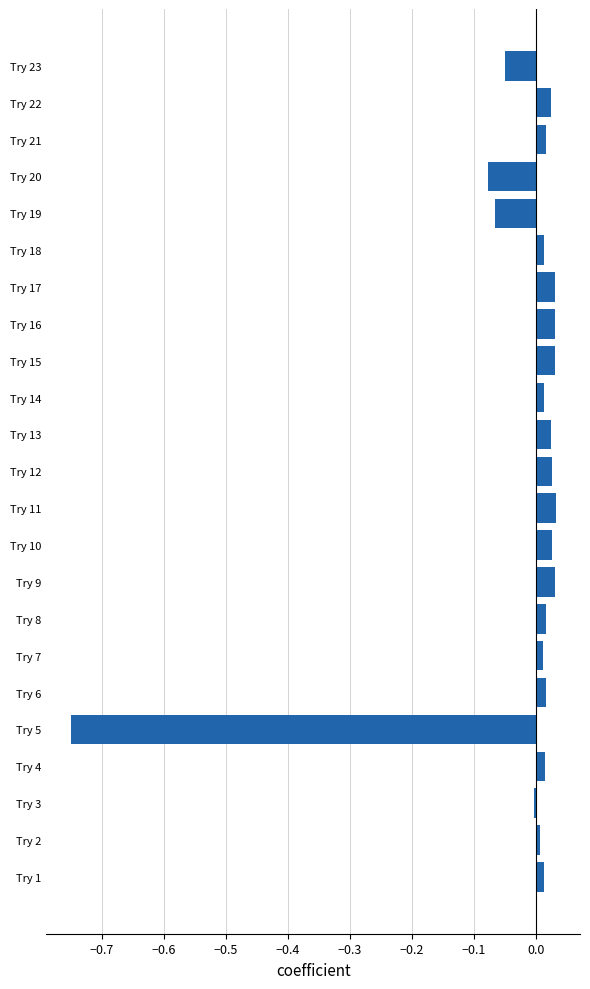

True or false: the data shows 0.0 at Try 15.

True